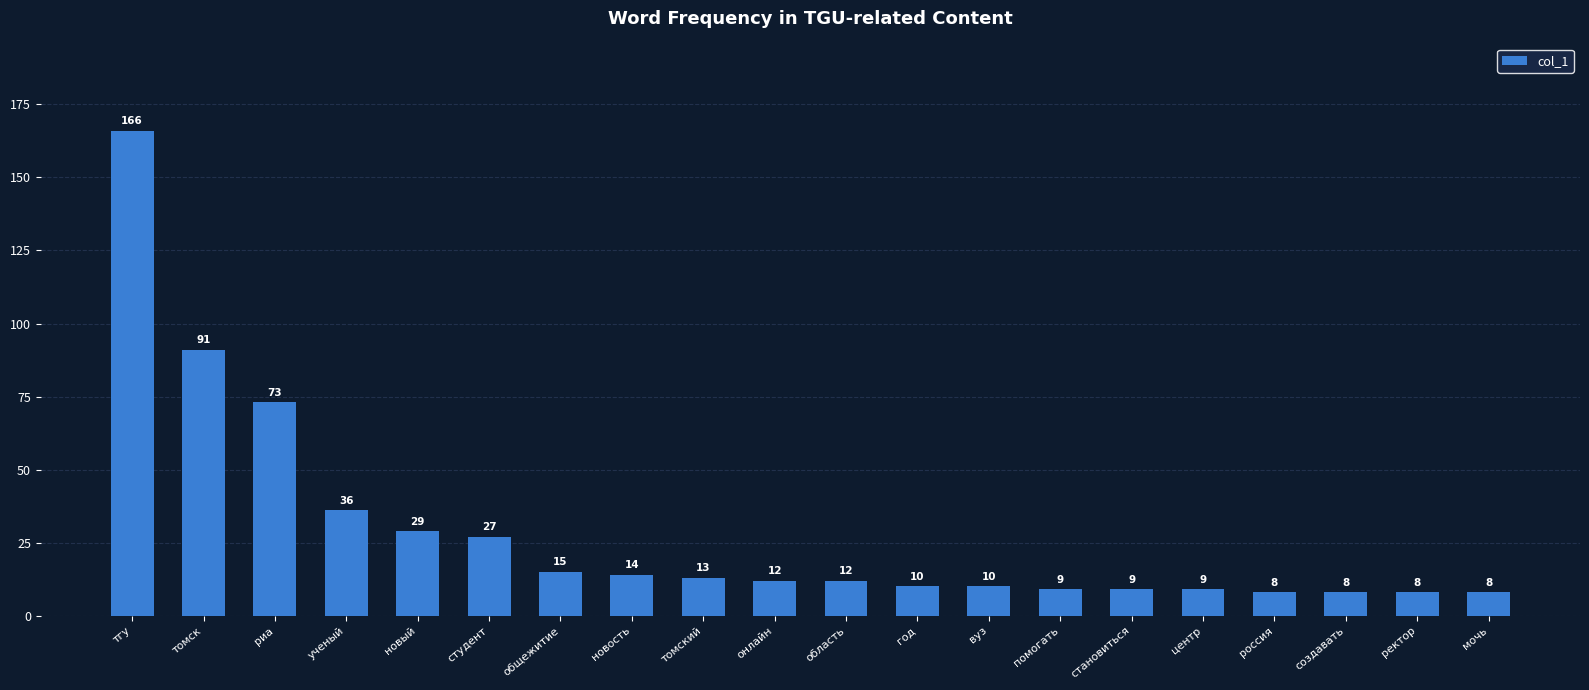

Reading right to left, extract all data points from this chart.

8	8	8	8	9	9	9	10	10	12	12	13	14	15	27	29	36	73	91	166